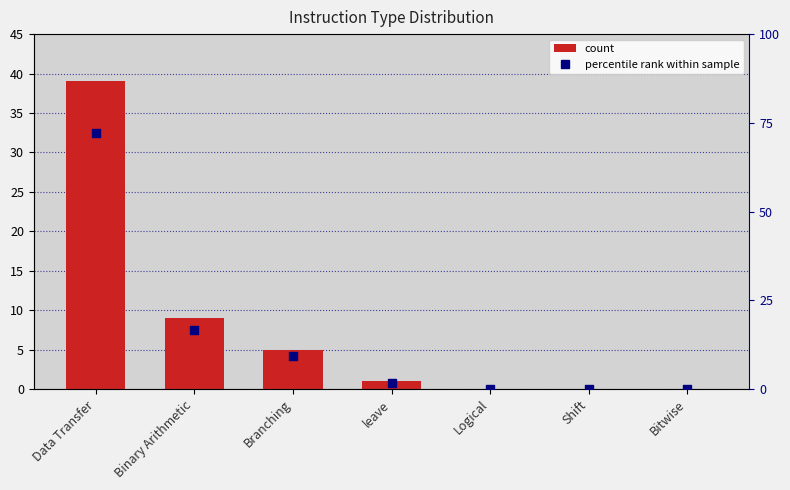

Which series has the largest Y range (max minus min)?

percentile rank